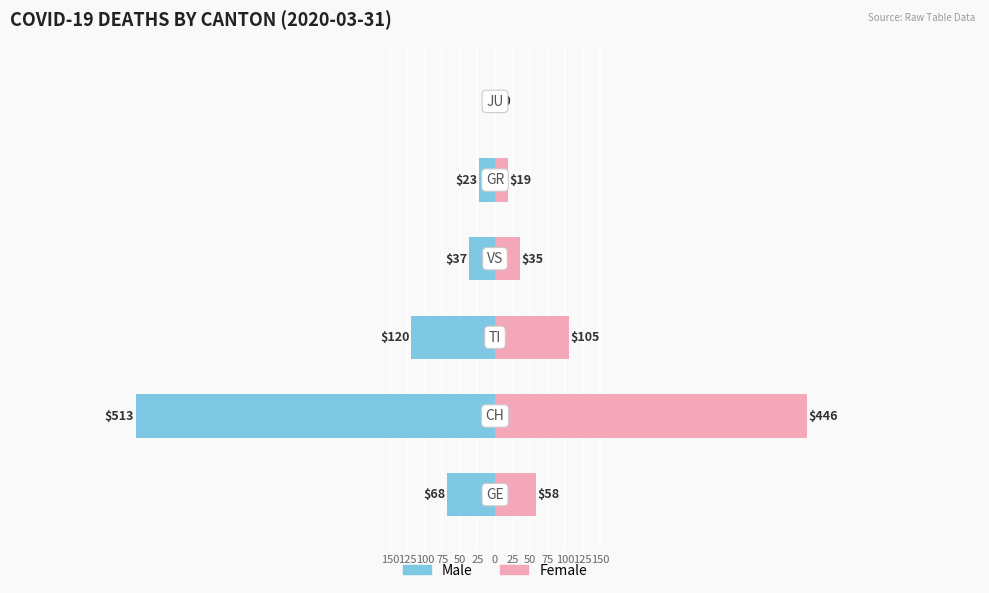

Reading left to right, extract all data points from this chart.

Male: -68	-513	-120	-37	-23	0
Female: 58	446	105	35	19	0